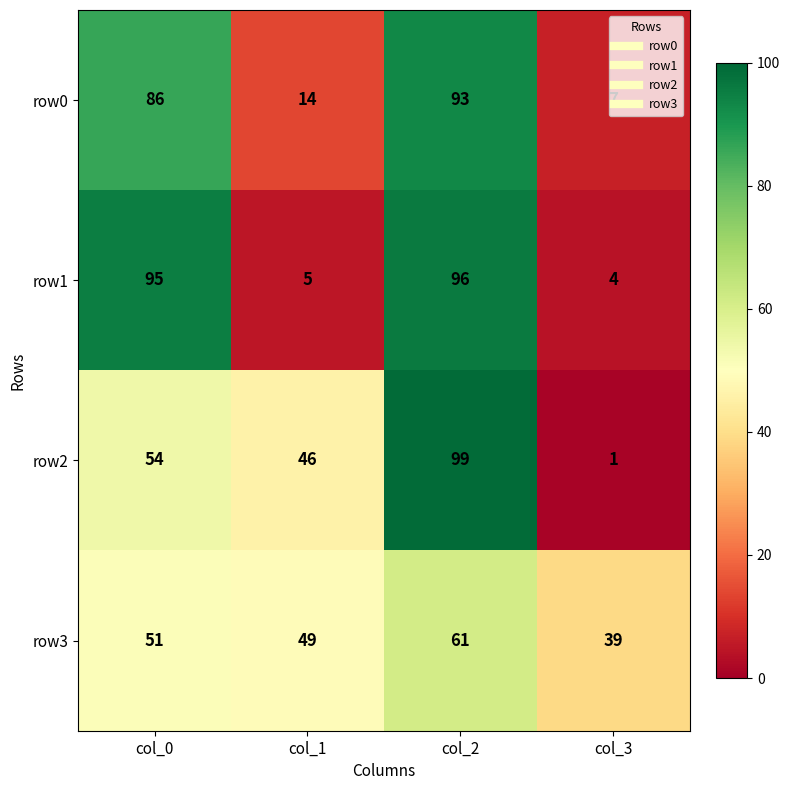

At which label does row3 reach its minimum?

col_3